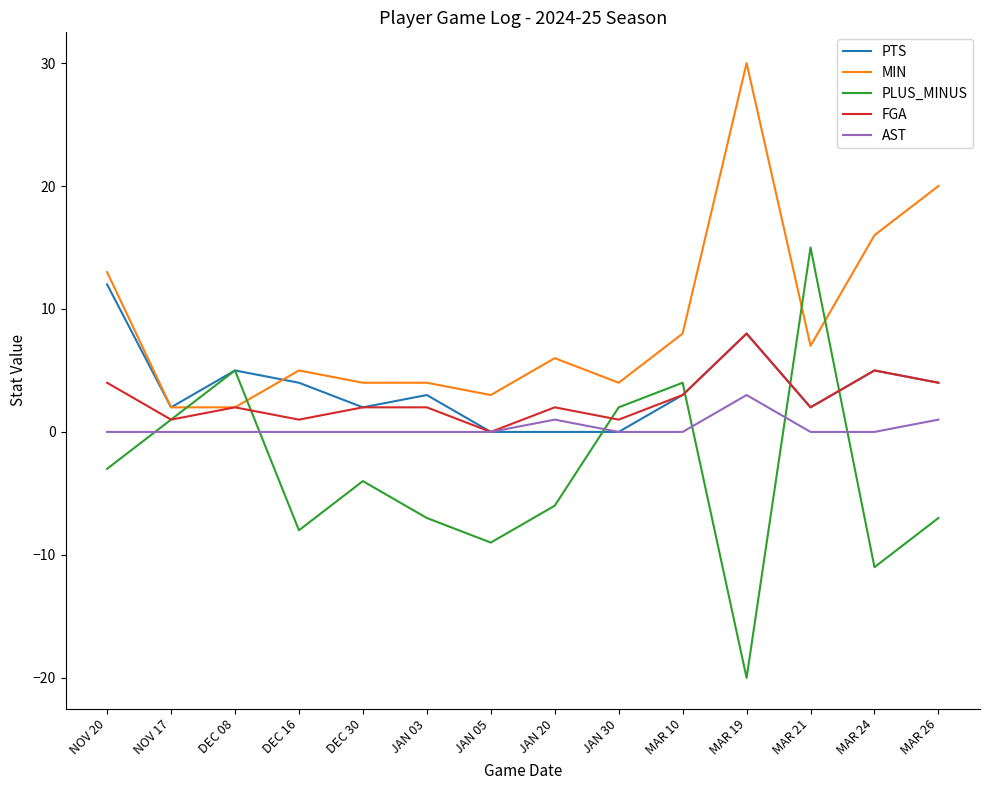

Does the chart have visible grid lines?

No